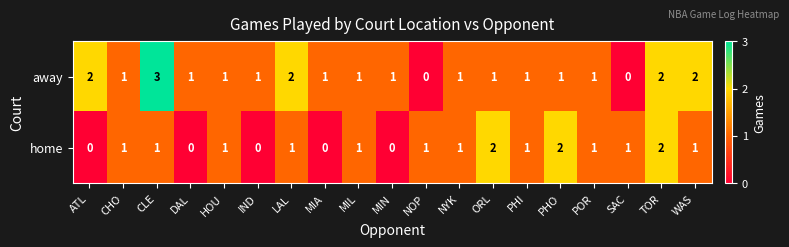

At SAC, list the series in order from largest to smallest.

home, away